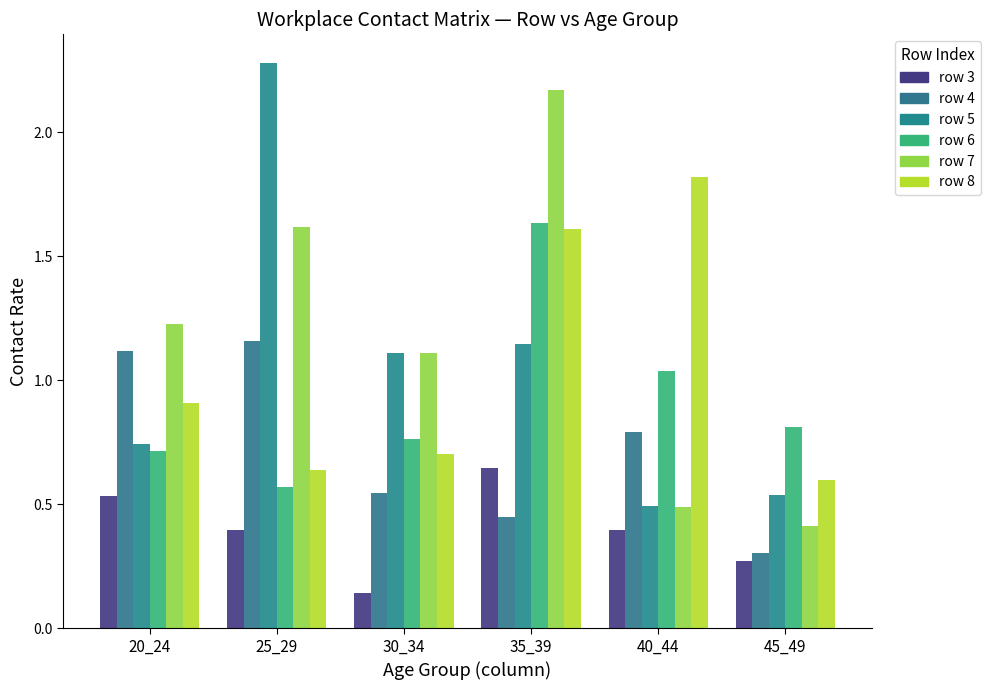

How many bars are there in total?

36